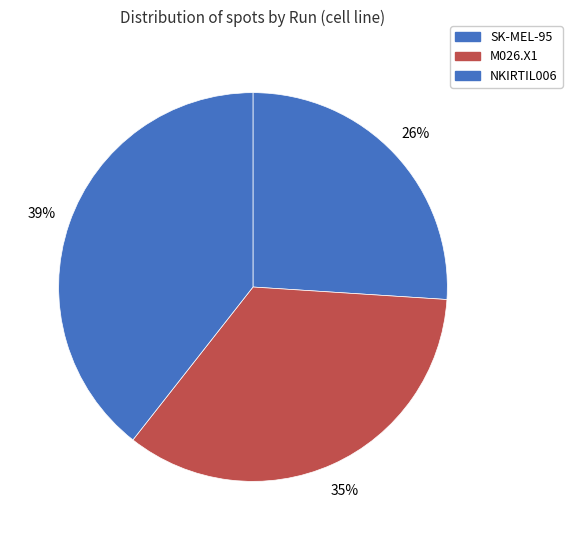

Is there a majority slice in this chart?

No